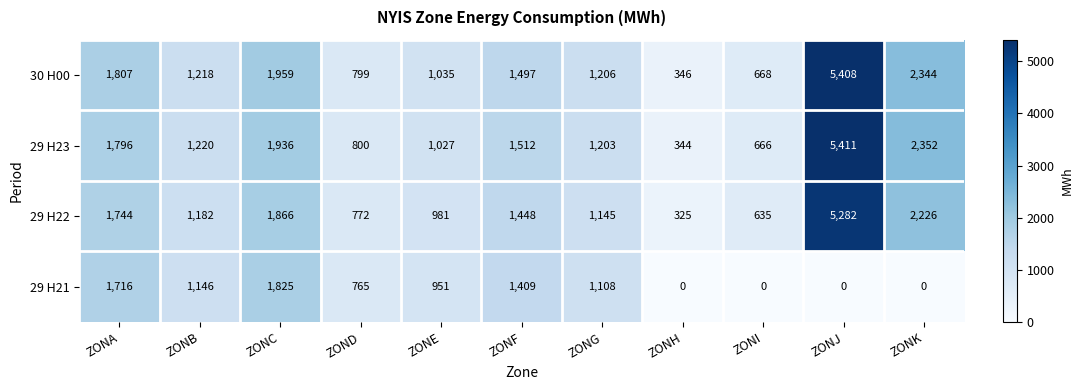

The value of 29 H22 at ZONA is 804. True or false?

False